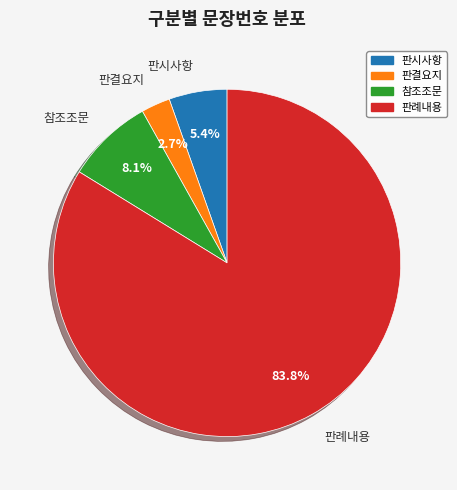

To the nearest percent, what is the difference between the largest and smallest slice percentages?

81%